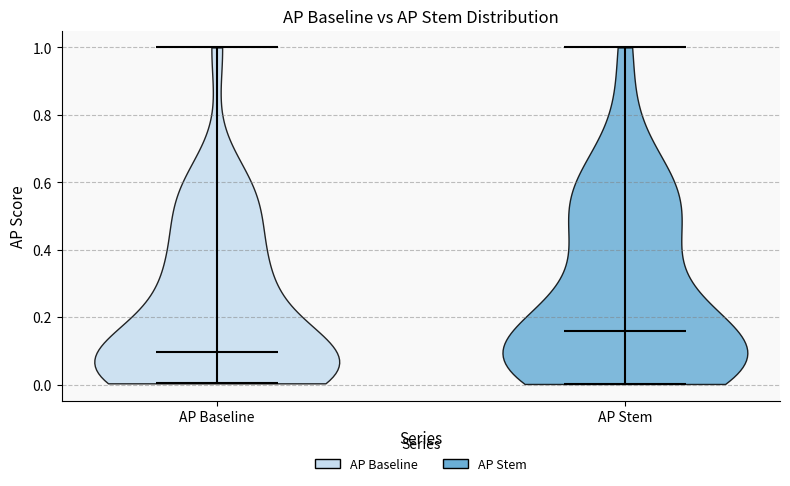

Reading left to right, read every violin against the y-axis: where its median line is, and the lowest and highest points it reaches. The values are not printed on the chart, so give them approximately, as read against the axis.

AP Baseline: median line 0.10, lowest point 0.00, highest point 1.00
AP Stem: median line 0.16, lowest point 0.00, highest point 1.00